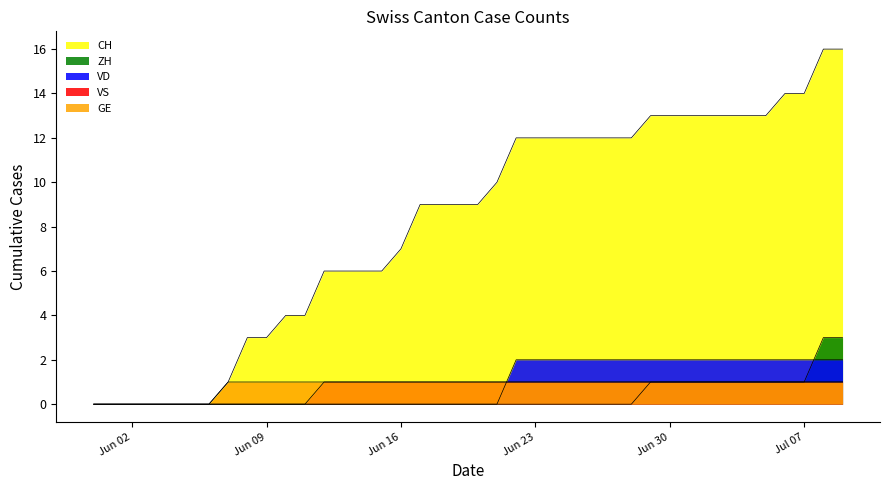

True or false: VS and CH intersect in this chart.

False